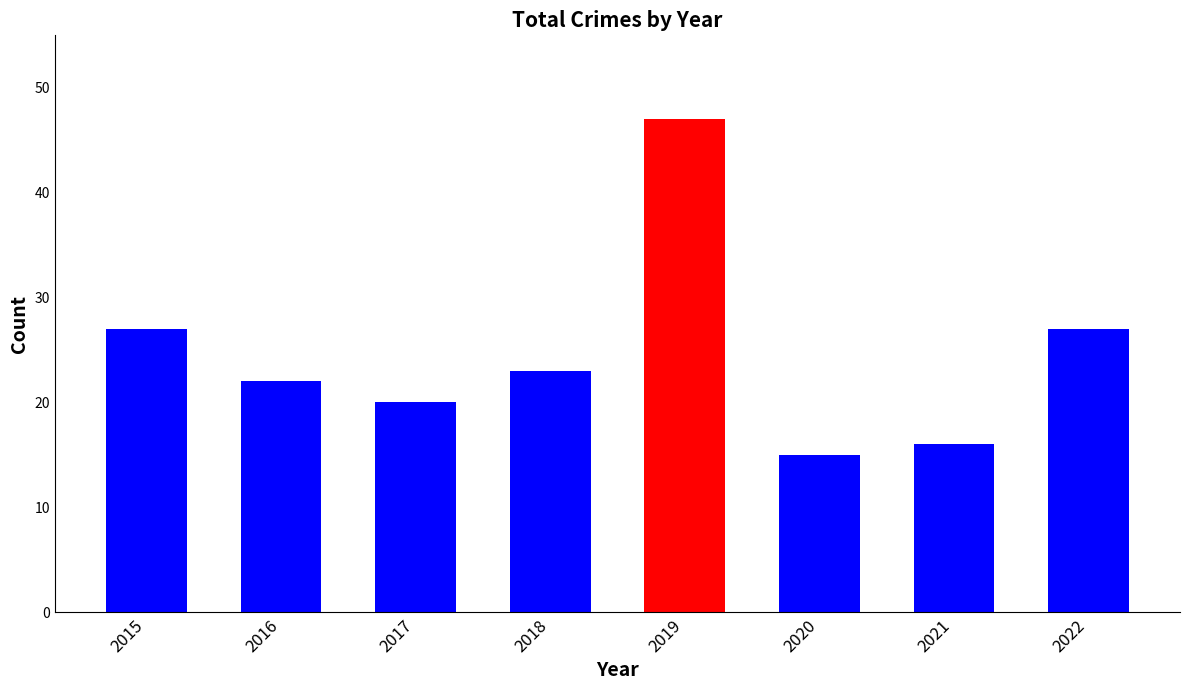

Reading left to right, transcribe all the data shown in this chart.

2015=27	2016=22	2017=20	2018=23	2019=47	2020=15	2021=16	2022=27